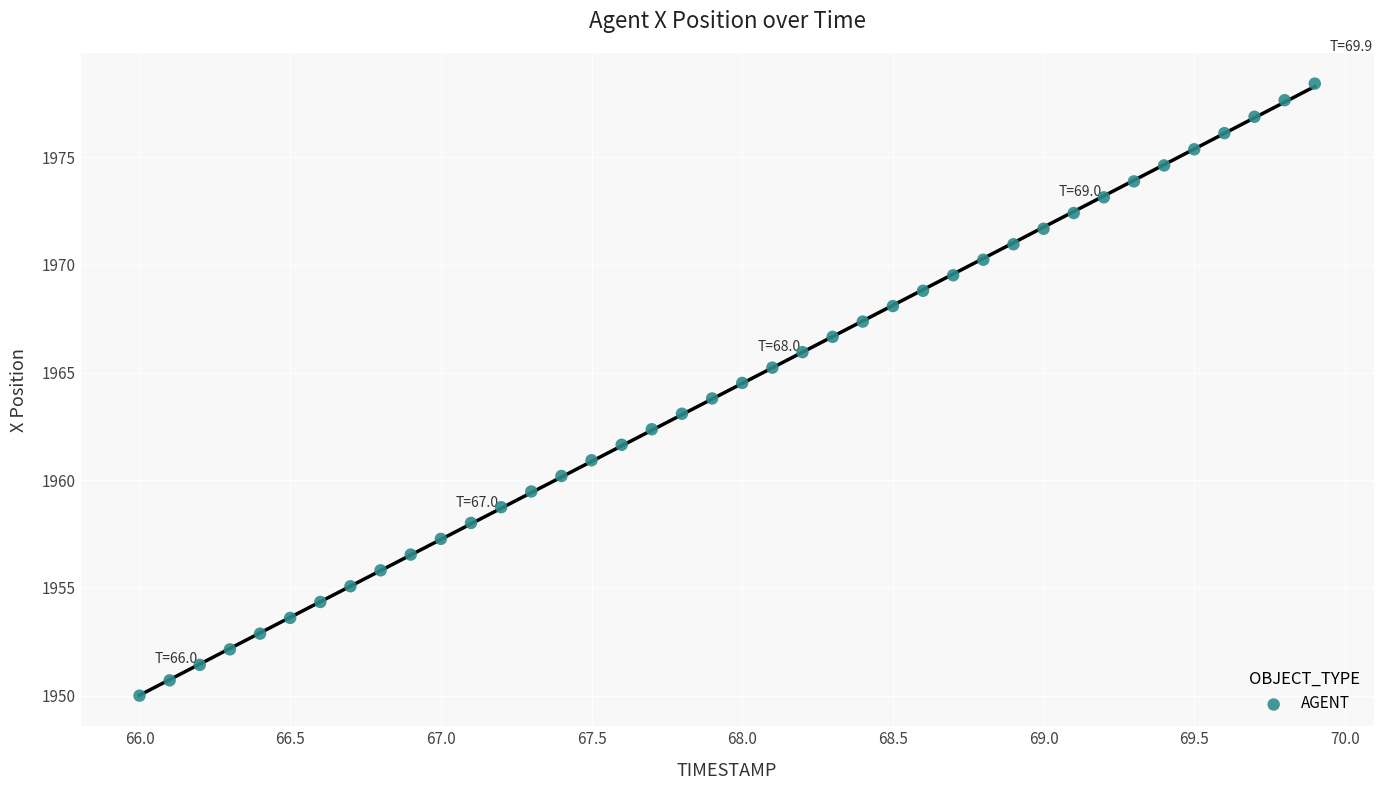

What is the range of Y values (max minus min)?

28.4